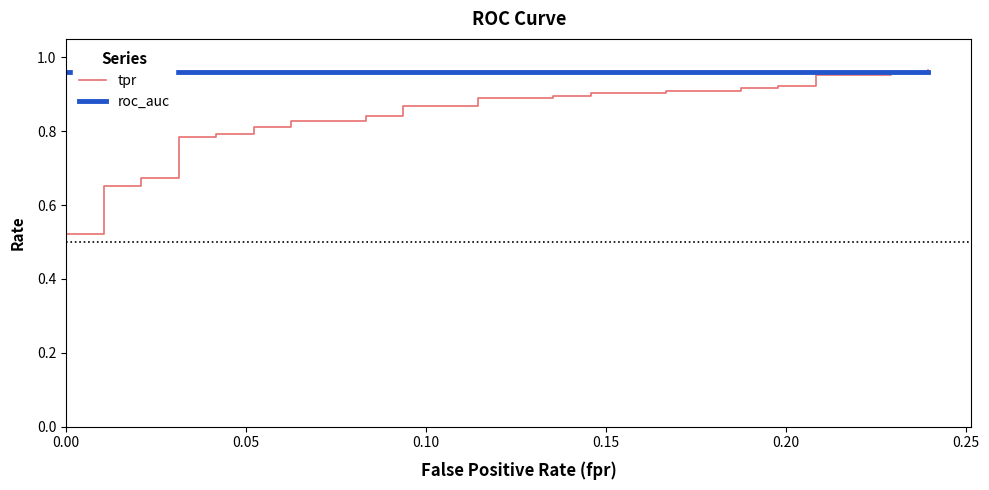

Reading left to right, list all the values displayed in this chart.

tpr: 0.4	0.5	0.5	0.5	0.5	0.5	0.6	0.7	0.7	0.7	0.7	0.8	0.8	0.8	0.8	0.8	0.8	0.8	0.8	0.8	0.8	0.9	0.9	0.9	0.9	0.9	0.9	0.9	0.9	0.9	0.9	0.9	0.9	0.9	0.9	1.0	1.0	1.0	1.0	1.0
roc_auc: 1.0	1.0	1.0	1.0	1.0	1.0	1.0	1.0	1.0	1.0	1.0	1.0	1.0	1.0	1.0	1.0	1.0	1.0	1.0	1.0	1.0	1.0	1.0	1.0	1.0	1.0	1.0	1.0	1.0	1.0	1.0	1.0	1.0	1.0	1.0	1.0	1.0	1.0	1.0	1.0